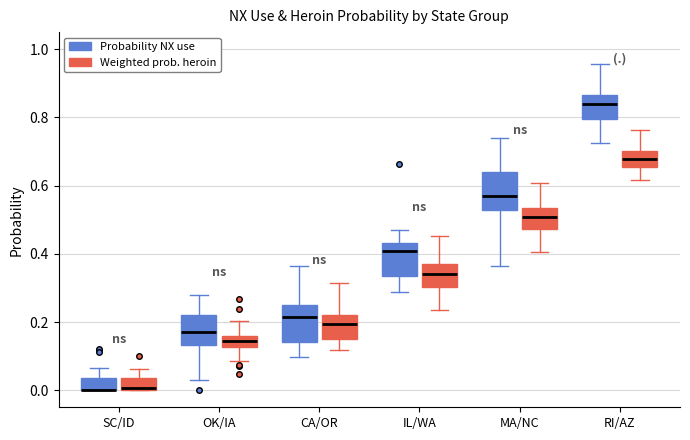

Reading left to right, transcribe this box plot: for each box, give where its median line is, the range the box spans, and where its two whiskers end, as read against the y-axis. The values are not printed on the chart, so give them approximately, as read against the axis.

SC/ID (Probability NX use): median 0.00 (drawn on the box's lower edge), box 0.00 to 0.04, whiskers 0.00 to 0.06
SC/ID (Weighted prob. heroin): median 0.00, box 0.00 to 0.04, whiskers 0.00 to 0.06
OK/IA (Probability NX use): median 0.18, box 0.14 to 0.22, whiskers 0.04 to 0.28
OK/IA (Weighted prob. heroin): median 0.14, box 0.12 to 0.16, whiskers 0.08 to 0.20
CA/OR (Probability NX use): median 0.22, box 0.14 to 0.24, whiskers 0.10 to 0.36
CA/OR (Weighted prob. heroin): median 0.20, box 0.14 to 0.22, whiskers 0.12 to 0.32
IL/WA (Probability NX use): median 0.40, box 0.34 to 0.44, whiskers 0.28 to 0.48
IL/WA (Weighted prob. heroin): median 0.34, box 0.30 to 0.36, whiskers 0.24 to 0.46
MA/NC (Probability NX use): median 0.56, box 0.52 to 0.64, whiskers 0.36 to 0.74
MA/NC (Weighted prob. heroin): median 0.50, box 0.48 to 0.54, whiskers 0.40 to 0.60
RI/AZ (Probability NX use): median 0.84, box 0.80 to 0.86, whiskers 0.72 to 0.96
RI/AZ (Weighted prob. heroin): median 0.68, box 0.66 to 0.70, whiskers 0.62 to 0.76